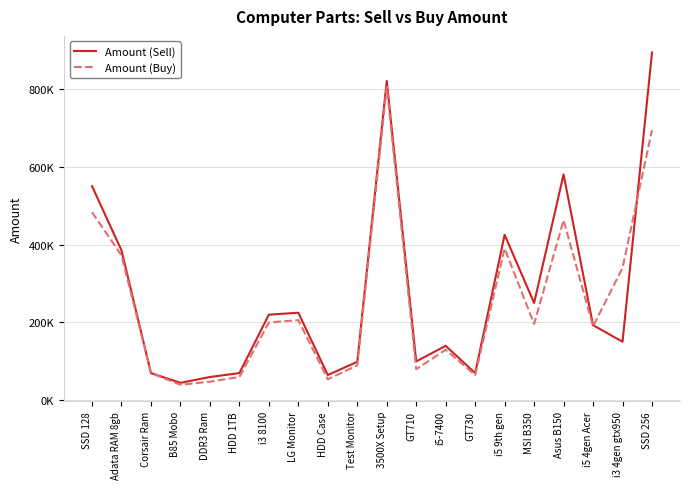

What is the label of the 19th point from the left?

i3 4gen gtx950